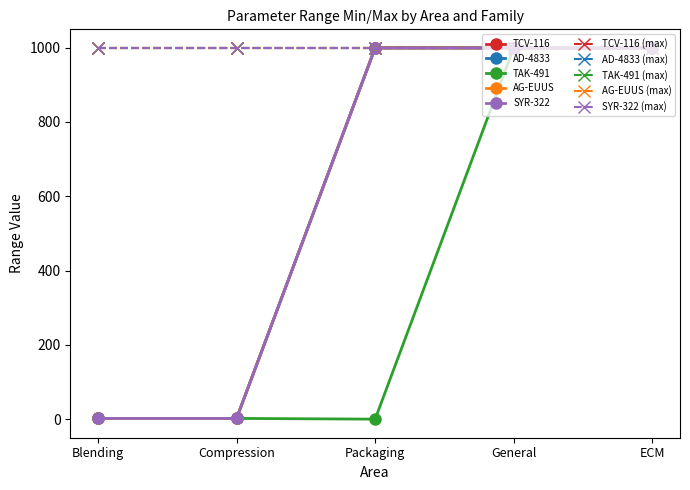

Is this an area chart (filled region under the line)?

No